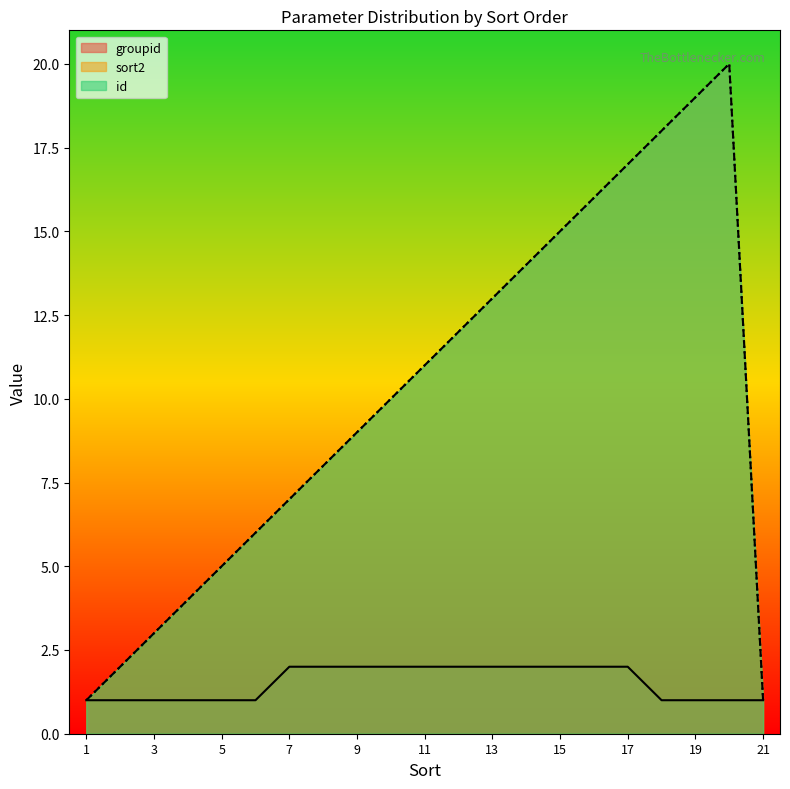

Reading left to right, transcribe all the data shown in this chart.

groupid: 1=1	2=1	3=1	4=1	5=1	6=1	7=2	8=2	9=2	10=2	11=2	12=2	13=2	14=2	15=2	16=2	17=2	18=1	19=1	20=1	21=1
sort2: 1=1	2=2	3=3	4=4	5=5	6=6	7=7	8=8	9=9	10=10	11=11	12=12	13=13	14=14	15=15	16=16	17=17	18=18	19=19	20=20	21=1
id: 1=1	2=2	3=3	4=4	5=5	6=6	7=7	8=8	9=9	10=10	11=11	12=12	13=13	14=14	15=15	16=16	17=17	18=18	19=19	20=20	21=1